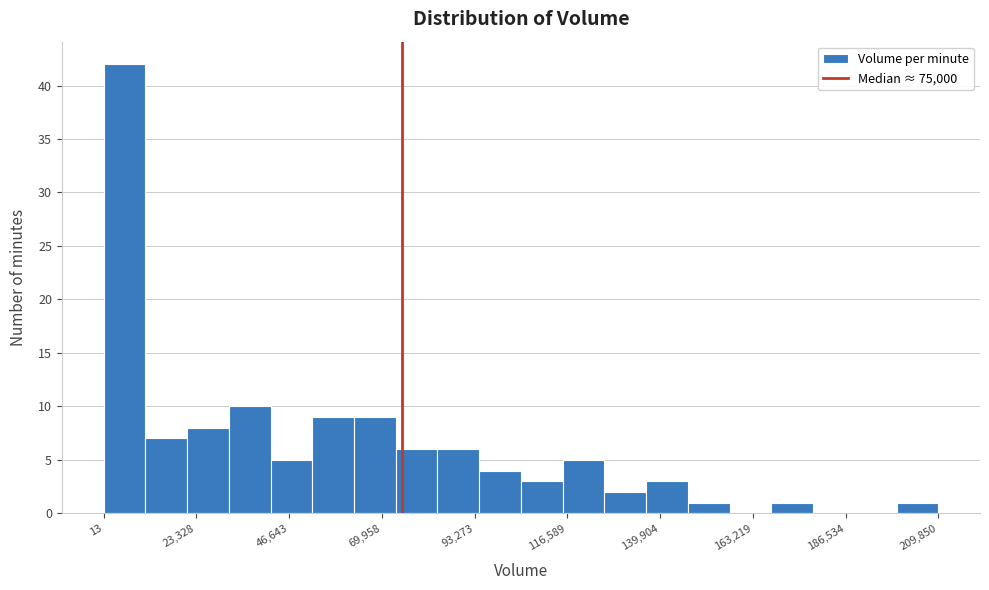

Read against the x-axis, roughly where is the centre of the tallest bar?

5000